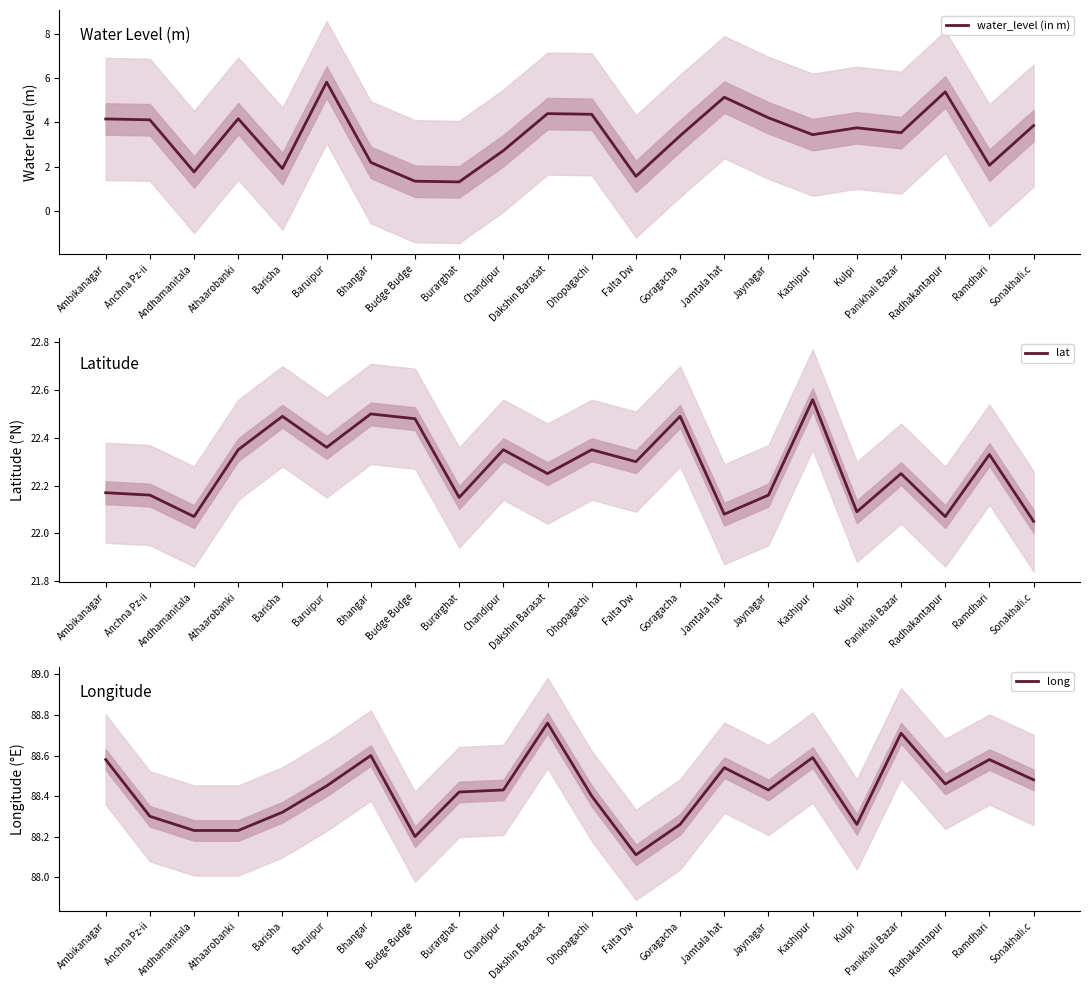

True or false: lat and water_level (in m) cross at least once.

False